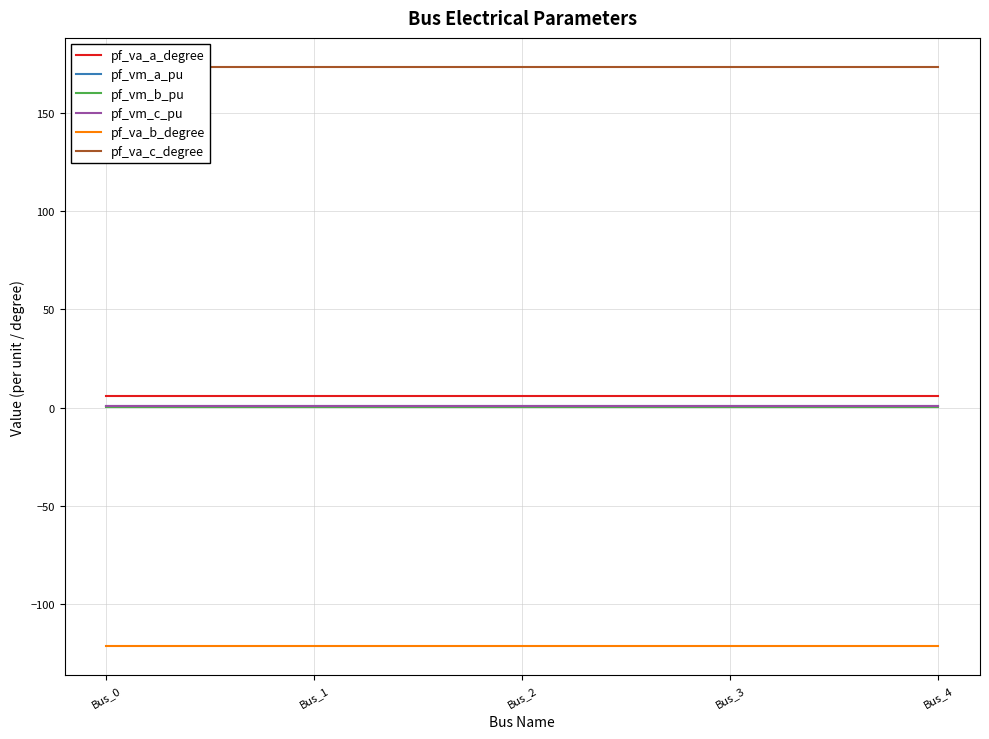

Is it true that pf_vm_a_pu equals 0.3 at Bus_2?

False